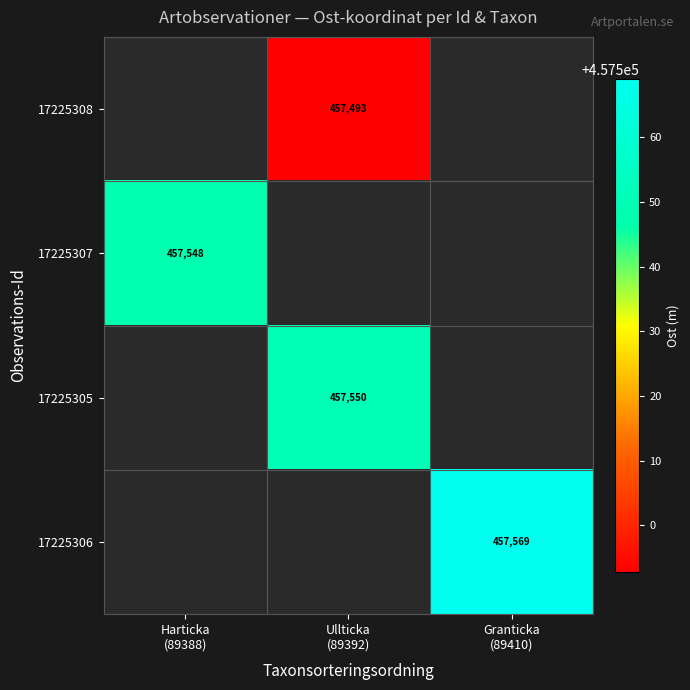

Which category has the lowest value across all series?

Ullticka
(89392)